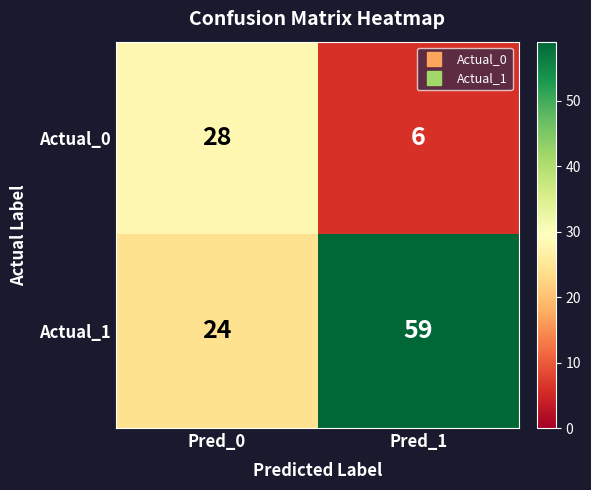

What is the greatest value displayed?

59